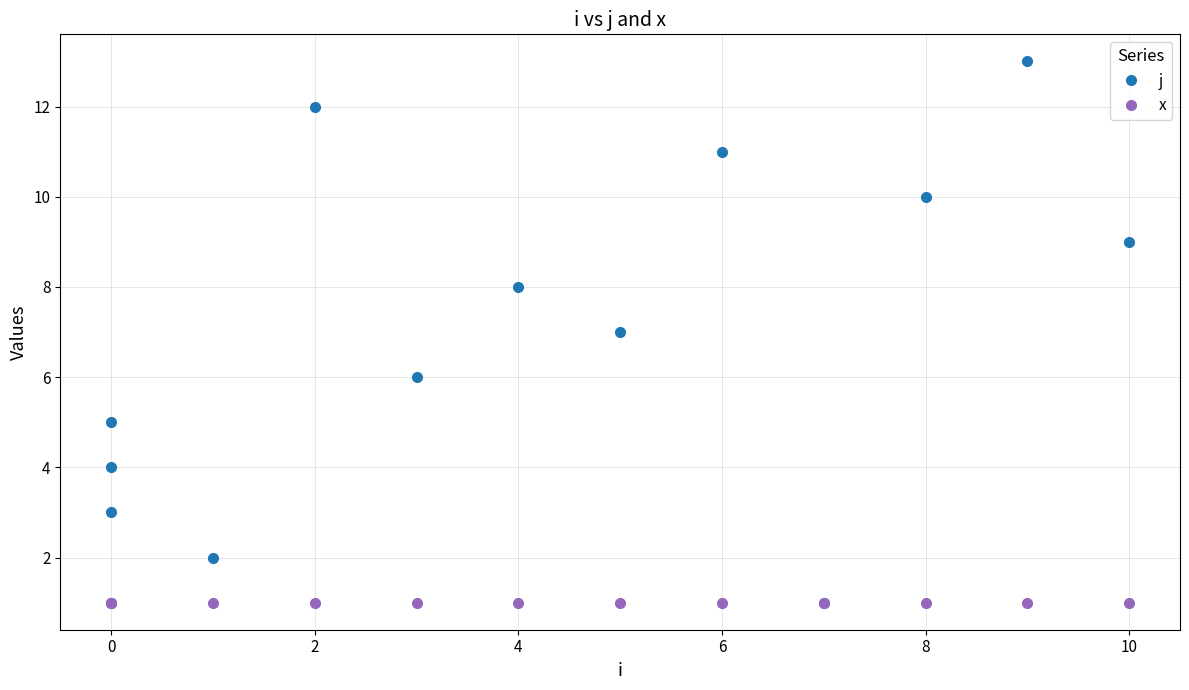

What are all the series names shown in the legend?

j, x